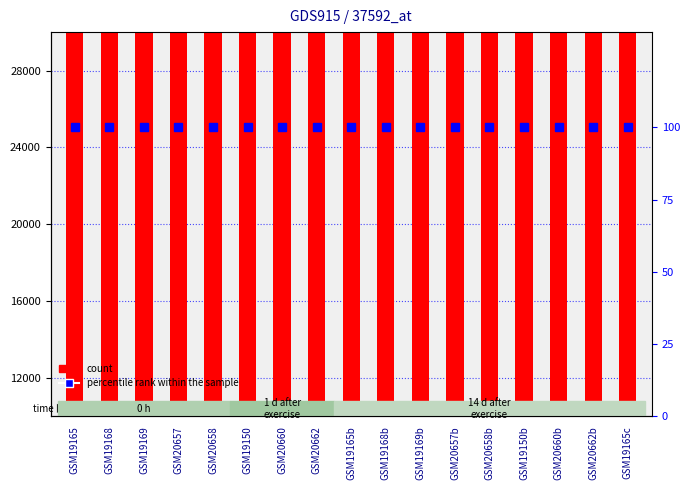

Reading left to right, extract all data points from this chart.

GSM19165=121230	GSM19168=212090	GSM19169=99980	GSM20657=429780	GSM20658=496370	GSM19150=316450	GSM20660=286980	GSM20662=496110	GSM19165b=389080	GSM19168b=787350	GSM19169b=446310	GSM20657b=389410	GSM20658b=420040	GSM19150b=629380	GSM20660b=419370	GSM20662b=740070	GSM19165c=498730